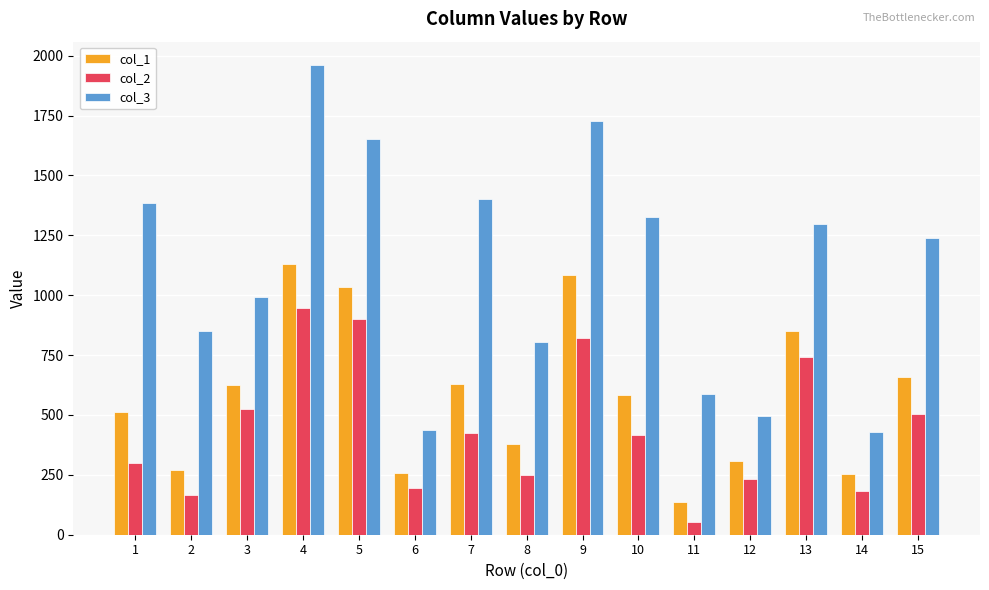

How many bars are there in total?

45